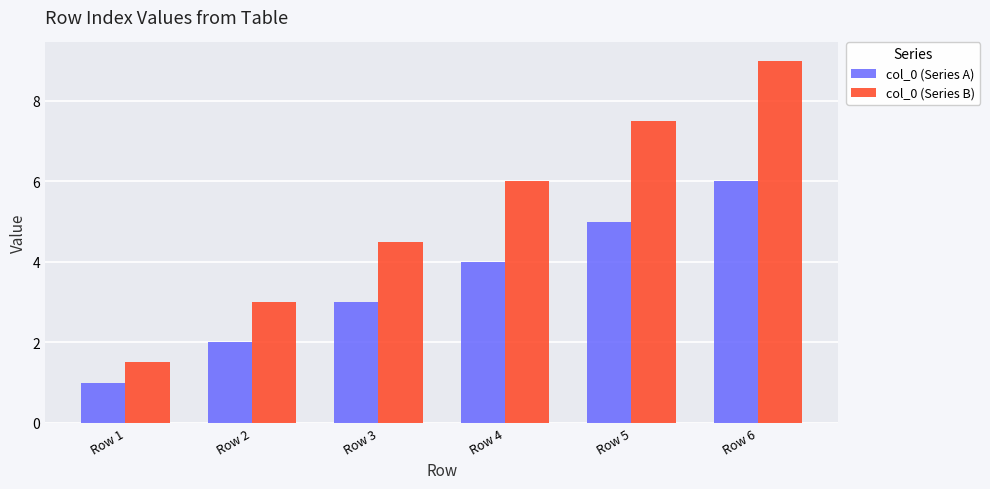

What is the spread (max minus min) of values at Row 4?

2.0